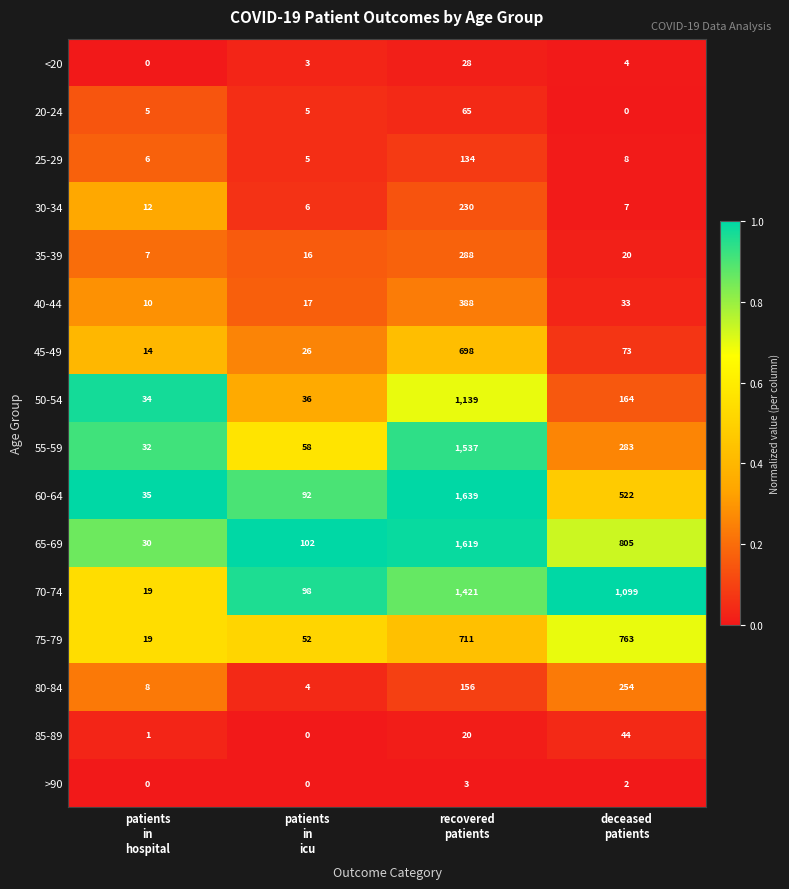

Which series has the largest range (max minus min)?

60-64